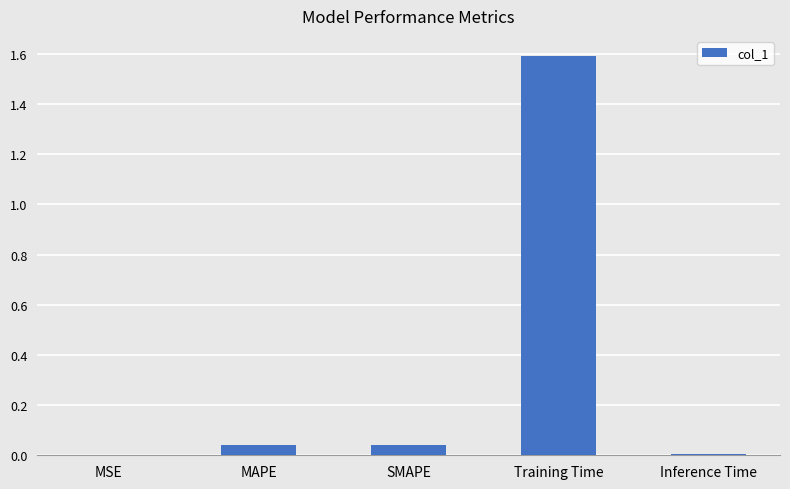

What is the sum of all values?

1.7